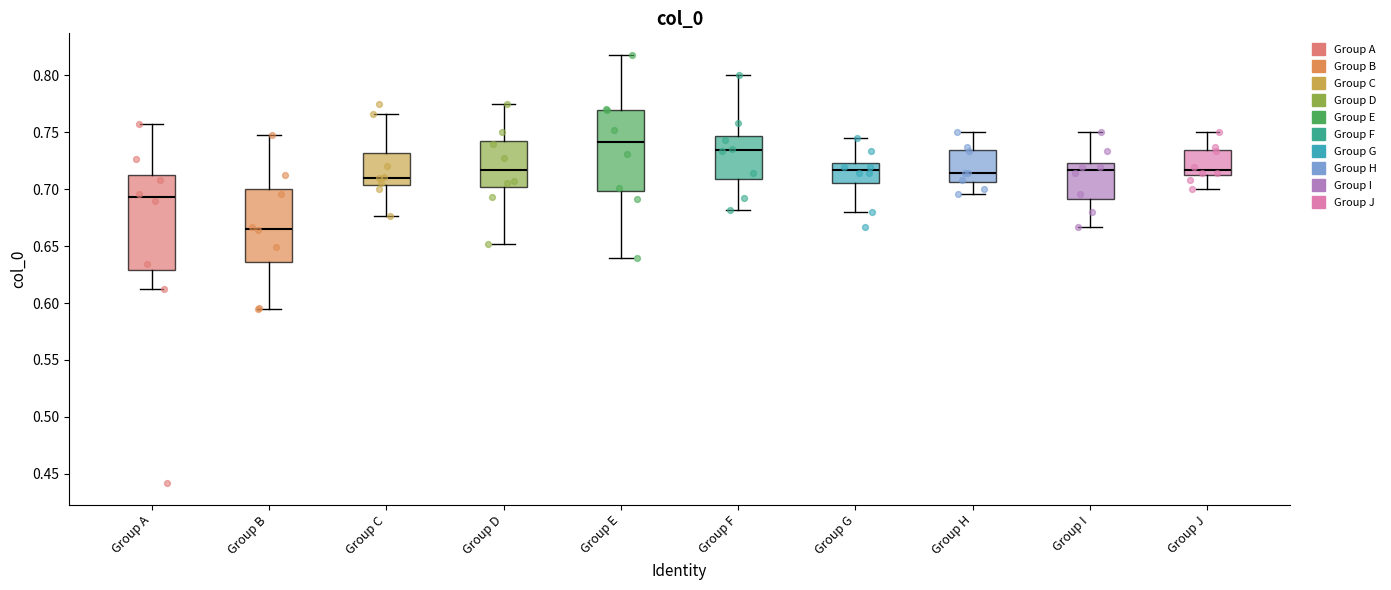

Where is the lower edge of the box for Group E on the y-axis? The values are not printed on the chart, so give them approximately, as read against the axis.

0.700